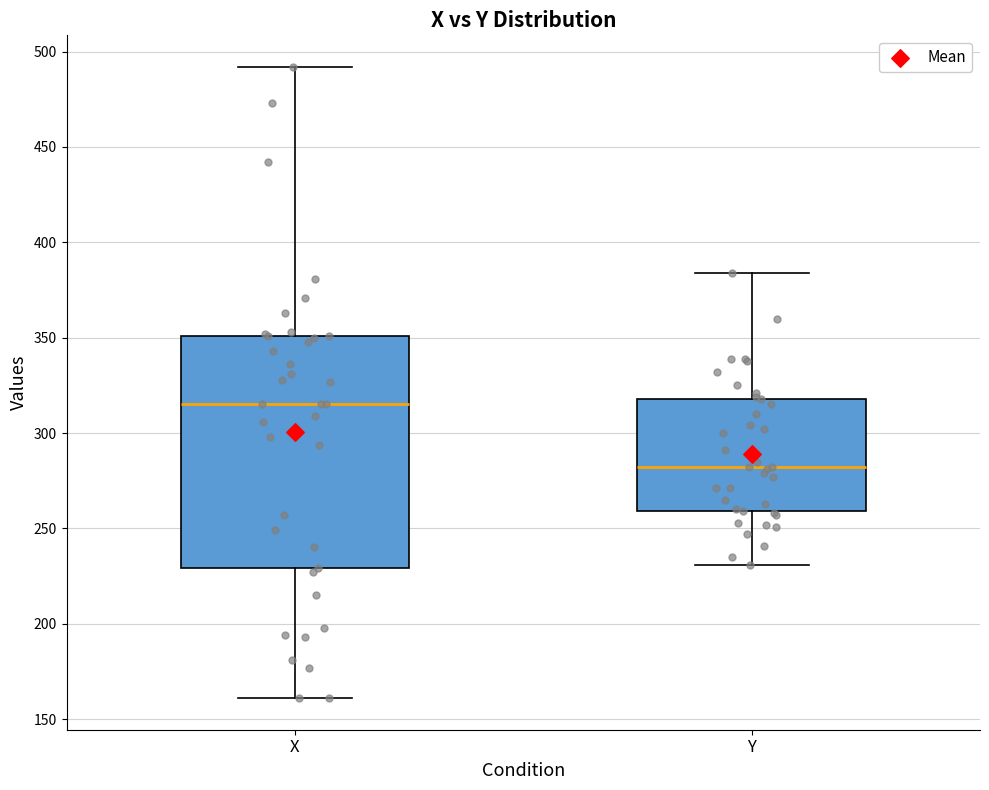

Comparing the boxes themselves (not the whiskers), which one is the tallest?

X